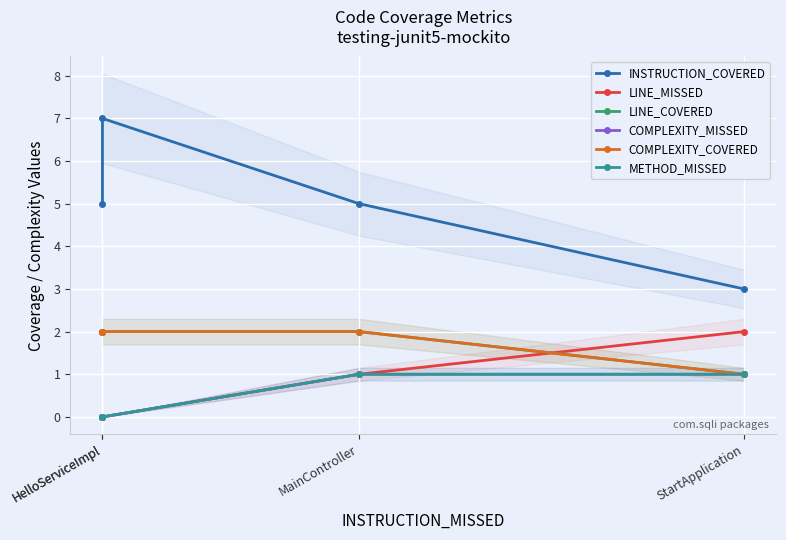

Between HelloServiceImpl and StartApplication, which series saw the biggest shift?

INSTRUCTION_COVERED